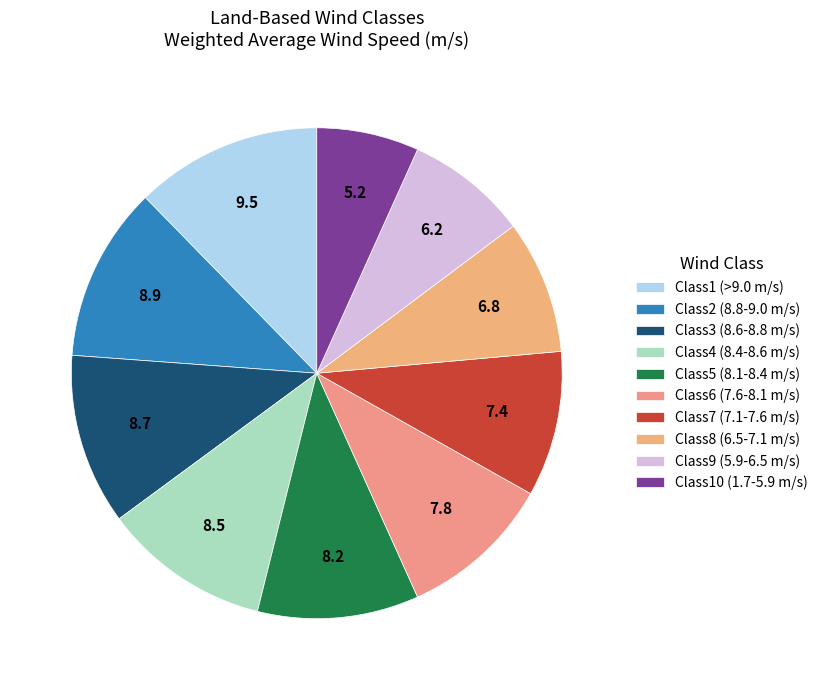

Count the number of slices in the pie.

10